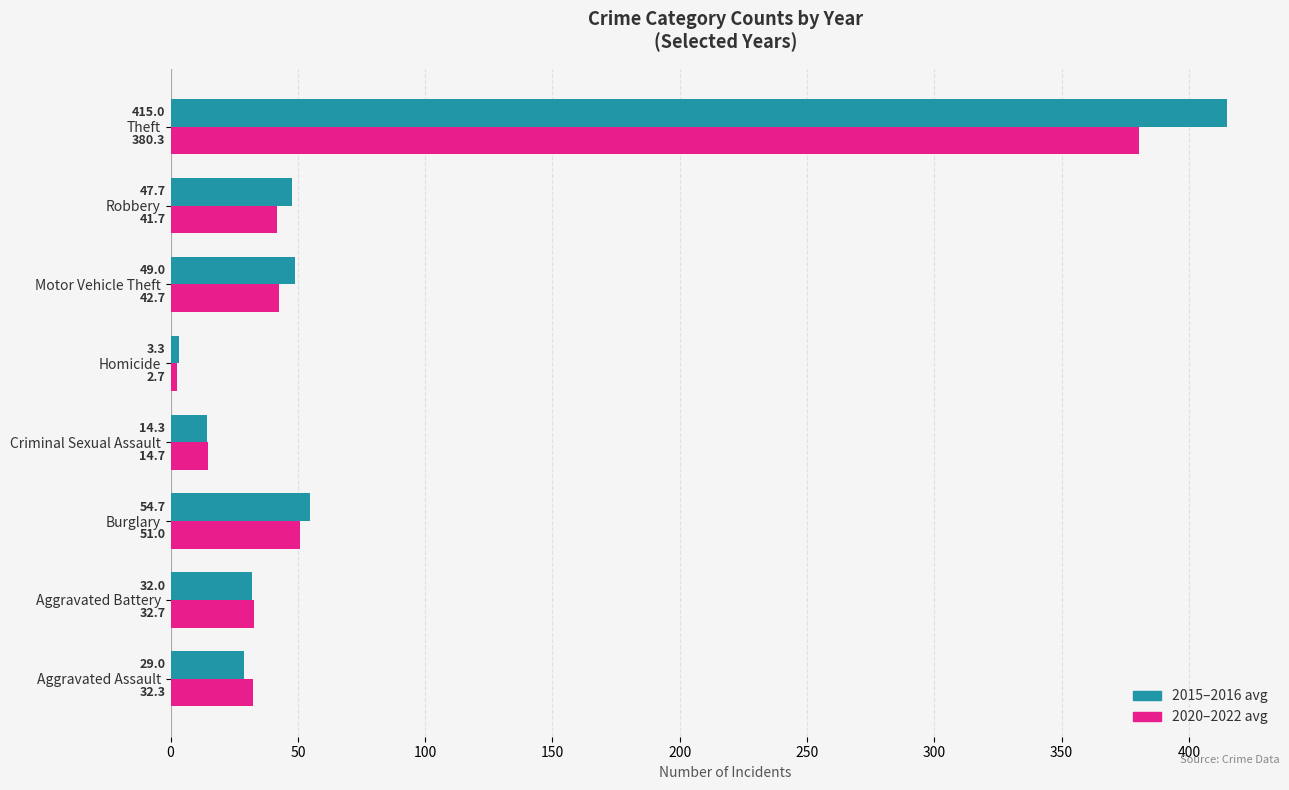

At which label is 2020–2022 avg closest to 191?

Burglary